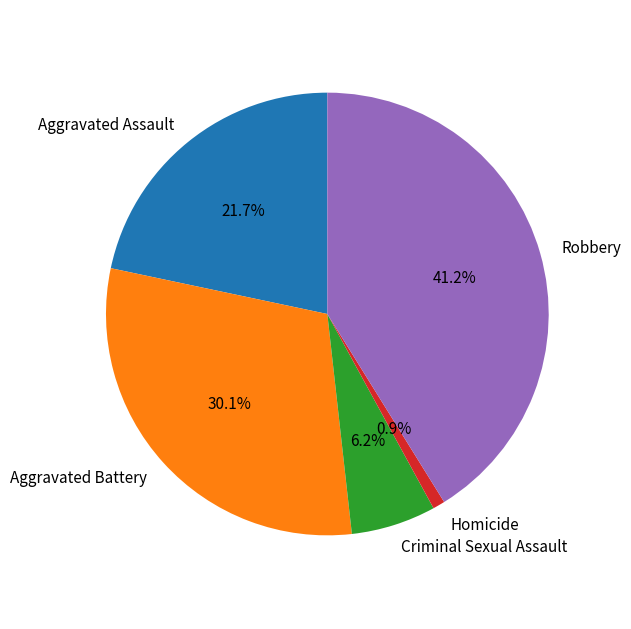

Rank the categories by value from highest to lowest.

Robbery, Aggravated Battery, Aggravated Assault, Criminal Sexual Assault, Homicide